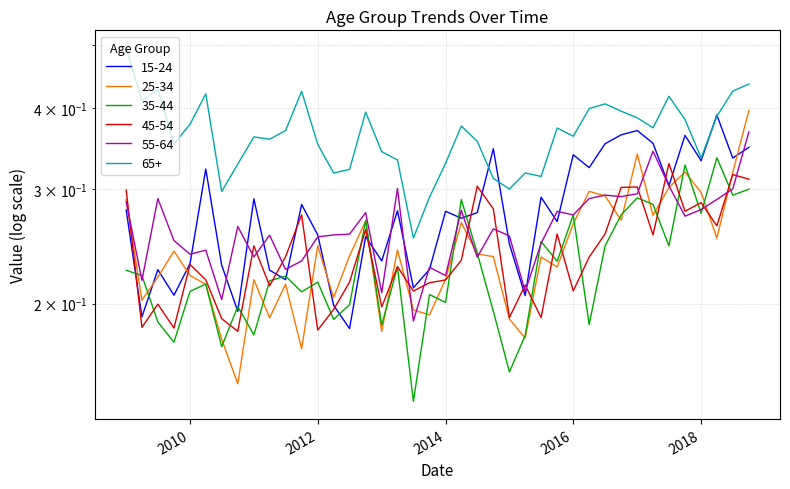

List the series in order of their peak value, lowest first.

45-54, 35-44, 55-64, 15-24, 25-34, 65+